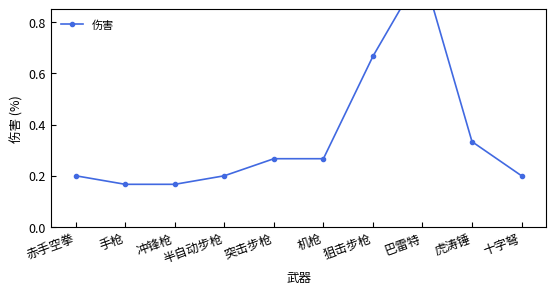

List the labels in order of value, largest first.

巴雷特, 狙击步枪, 虎涛锤, 突击步枪, 机枪, 赤手空拳, 半自动步枪, 十字弩, 手枪, 冲锋枪